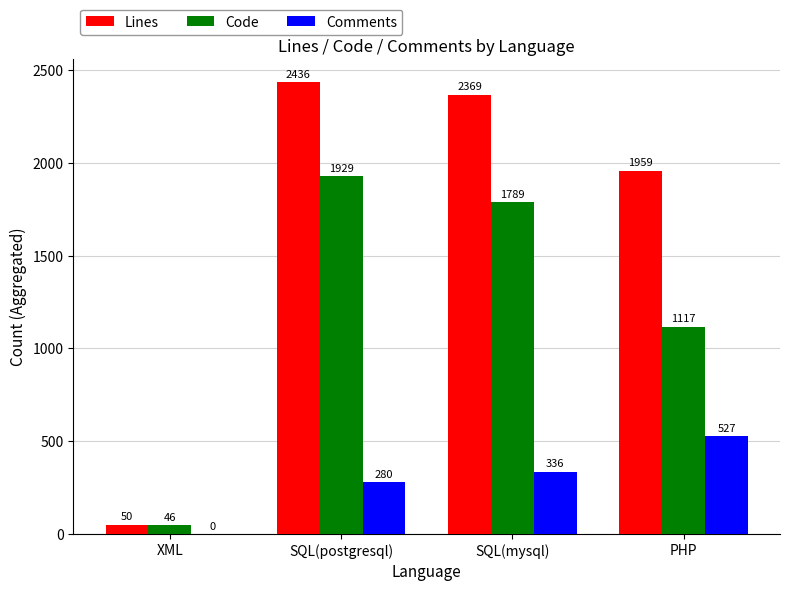

The Code series shows 3367 at SQL(postgresql). True or false?

False